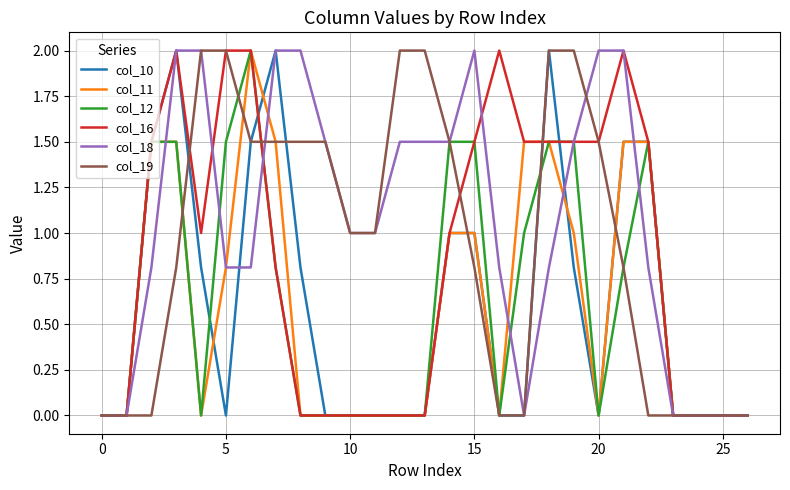

Reading left to right, what are all the values shown in this chart?

col_10: 0.0	0.0	1.5	2.0	0.8	0.0	1.5	2.0	0.8	0.0	0.0	0.0	0.0	0.0	1.0	1.0	0.0	0.0	2.0	0.8	0.0	1.5	1.5	0.0	0.0	0.0	0.0
col_11: 0.0	0.0	1.5	1.5	0.0	0.8	2.0	1.5	0.0	0.0	0.0	0.0	0.0	0.0	1.0	1.0	0.0	1.5	1.5	1.0	0.0	1.5	1.5	0.0	0.0	0.0	0.0
col_12: 0.0	0.0	1.5	1.5	0.0	1.5	2.0	0.8	0.0	0.0	0.0	0.0	0.0	0.0	1.5	1.5	0.0	1.0	1.5	1.5	0.0	0.8	1.5	0.0	0.0	0.0	0.0
col_16: 0.0	0.0	1.5	2.0	1.0	2.0	2.0	0.8	0.0	0.0	0.0	0.0	0.0	0.0	1.0	1.5	2.0	1.5	1.5	1.5	1.5	2.0	1.5	0.0	0.0	0.0	0.0
col_18: 0.0	0.0	0.8	2.0	2.0	0.8	0.8	2.0	2.0	1.5	1.0	1.0	1.5	1.5	1.5	2.0	0.8	0.0	0.8	1.5	2.0	2.0	0.8	0.0	0.0	0.0	0.0
col_19: 0.0	0.0	0.0	0.8	2.0	2.0	1.5	1.5	1.5	1.5	1.0	1.0	2.0	2.0	1.5	0.8	0.0	0.0	2.0	2.0	1.5	0.8	0.0	0.0	0.0	0.0	0.0